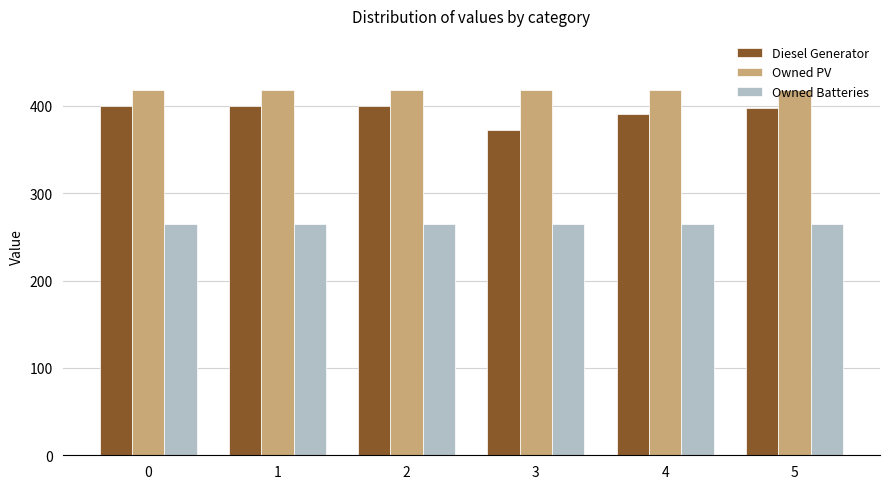

What are all the series names shown in the legend?

Diesel Generator, Owned PV, Owned Batteries